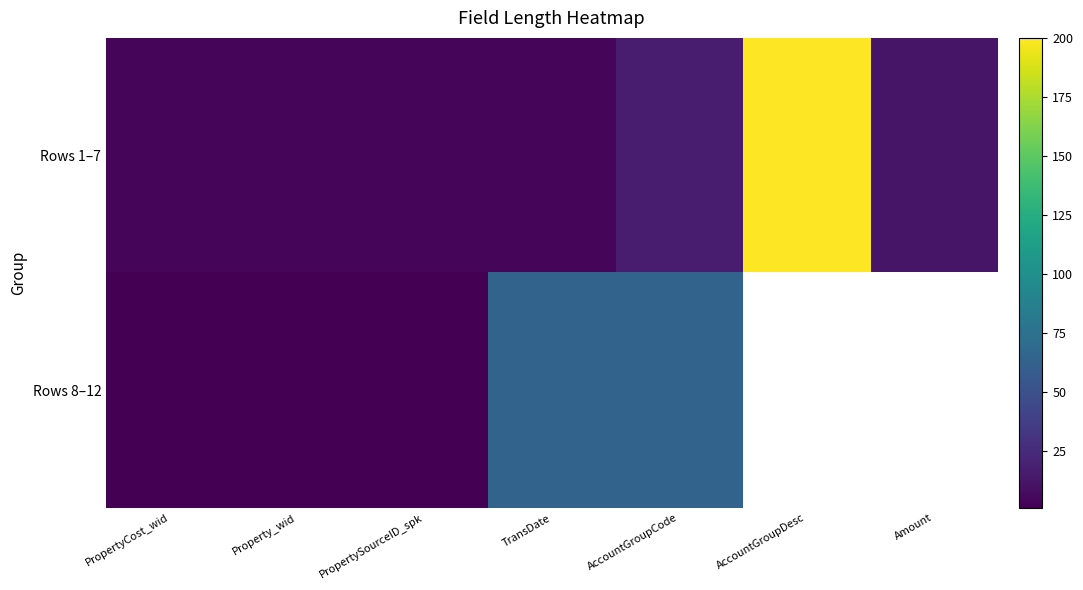

How many series are shown in this chart?

2